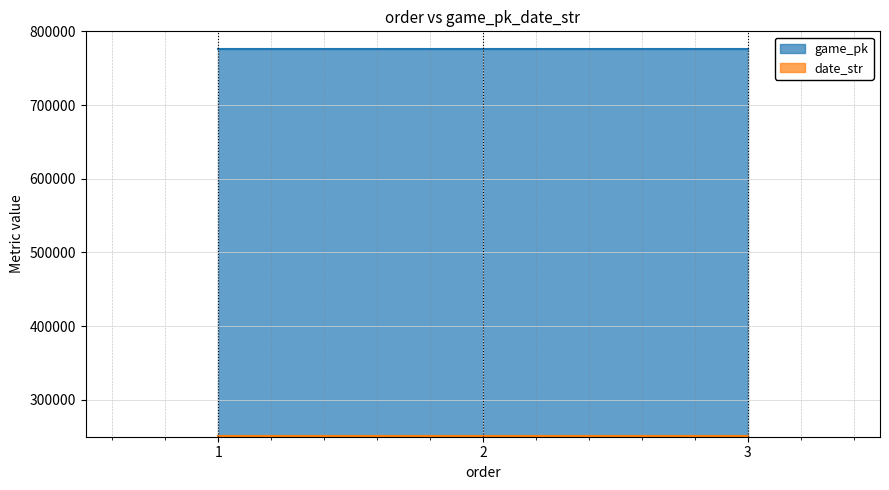

Which series has the widest spread of values?

game_pk